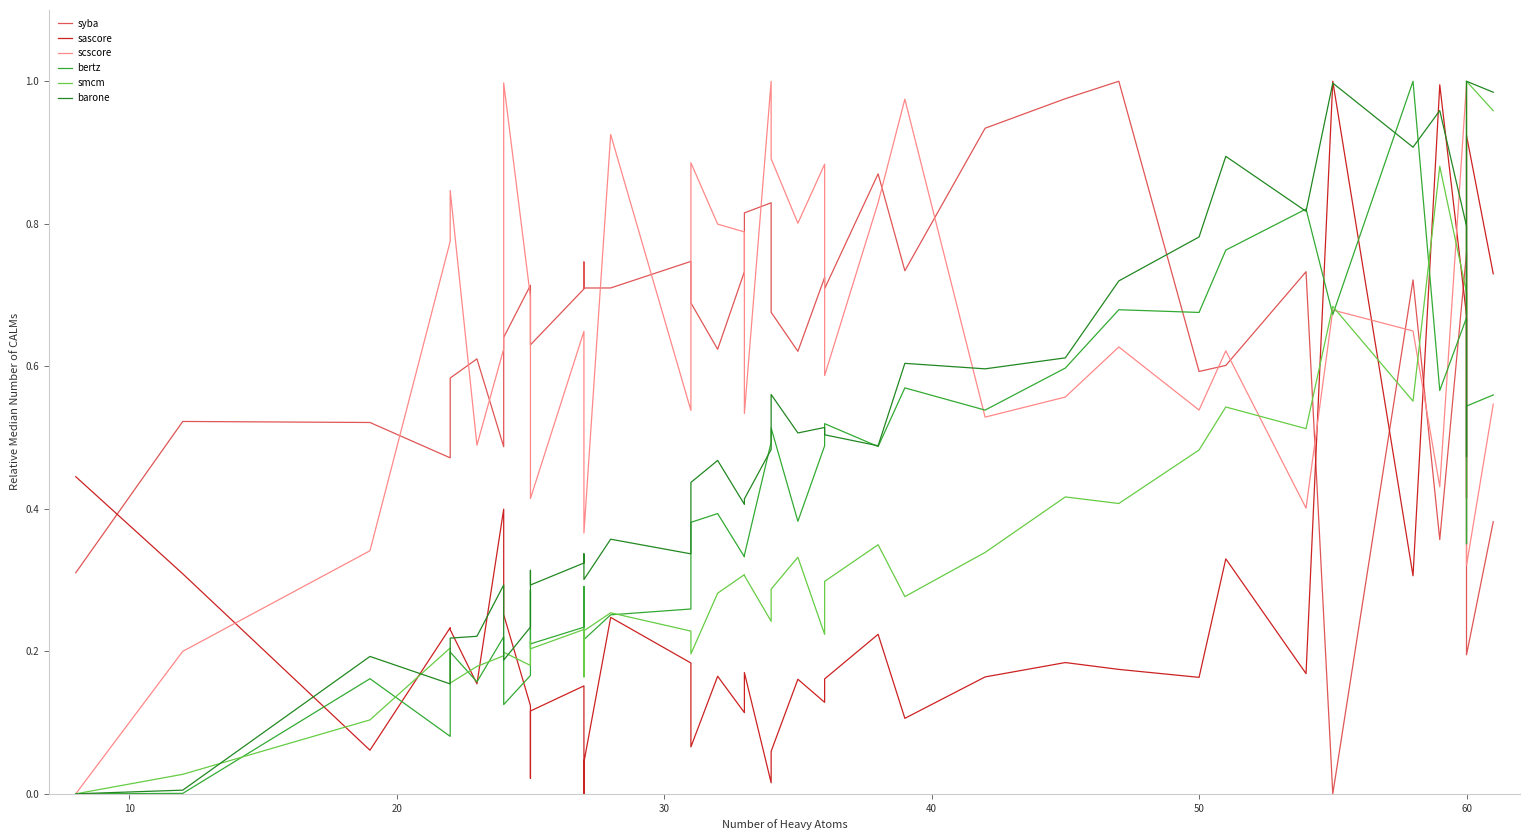

How many lines are shown in the chart?

6